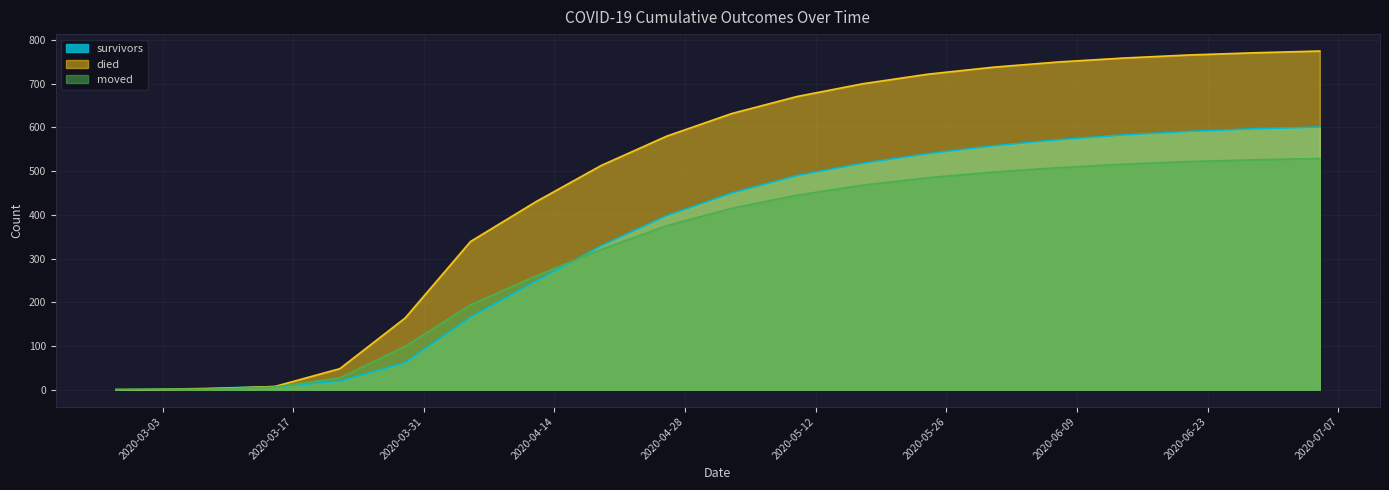

What is the greatest value displayed?

775